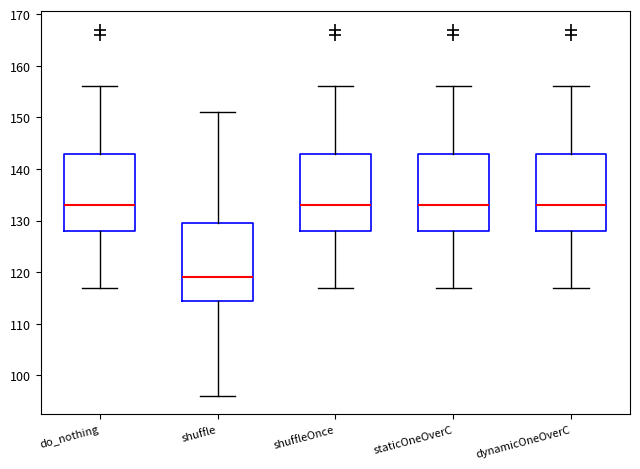

Where does the upper whisker of the box for do_nothing end on the y-axis? The values are not printed on the chart, so give them approximately, as read against the axis.

156